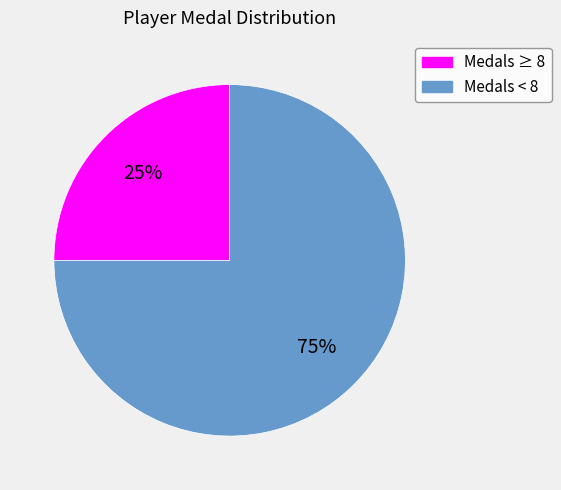

To the nearest percent, what is the difference between the largest and smallest slice percentages?

50%